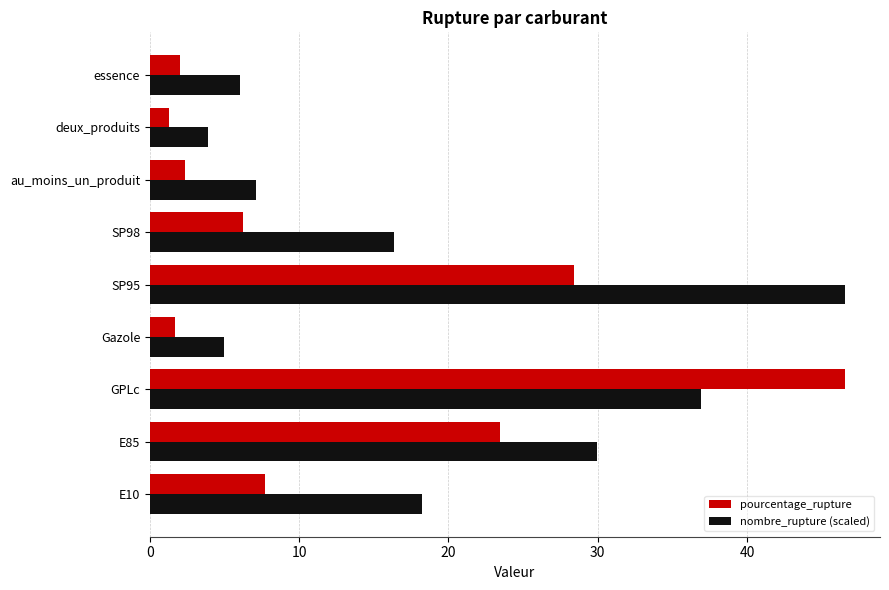

Is it true that nombre_rupture (scaled) equals 9.7 at au_moins_un_produit?

False